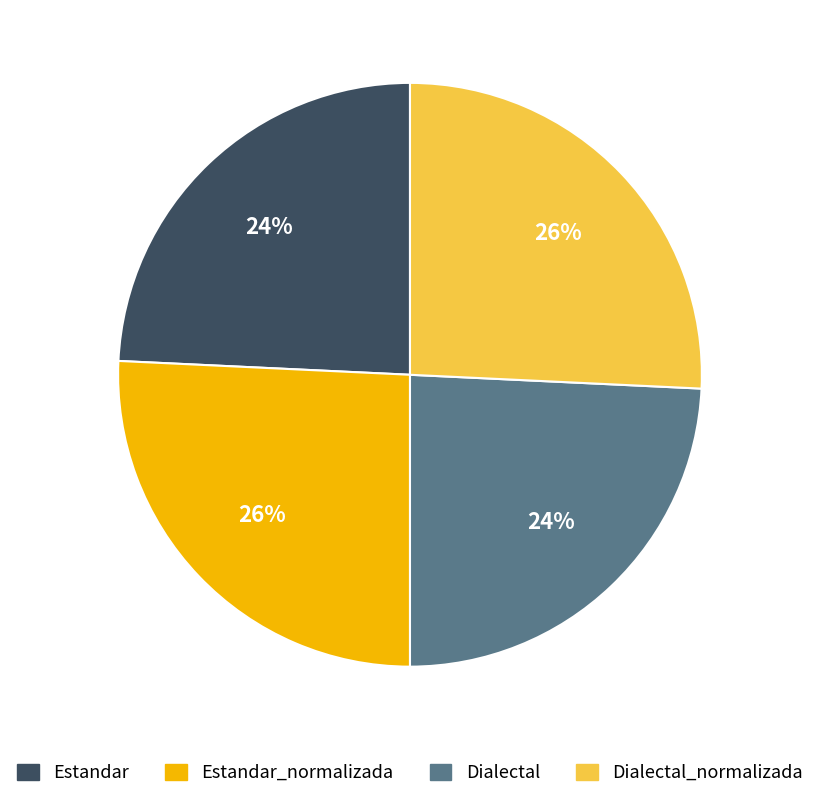

To the nearest percent, what portion does Estandar_normalizada represent?

26%